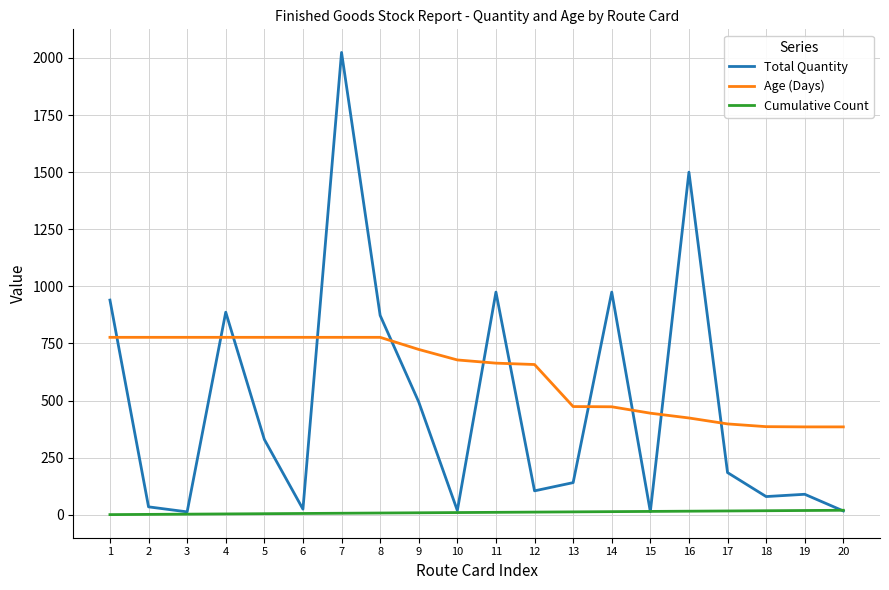

How many distinct data groups are displayed?

3